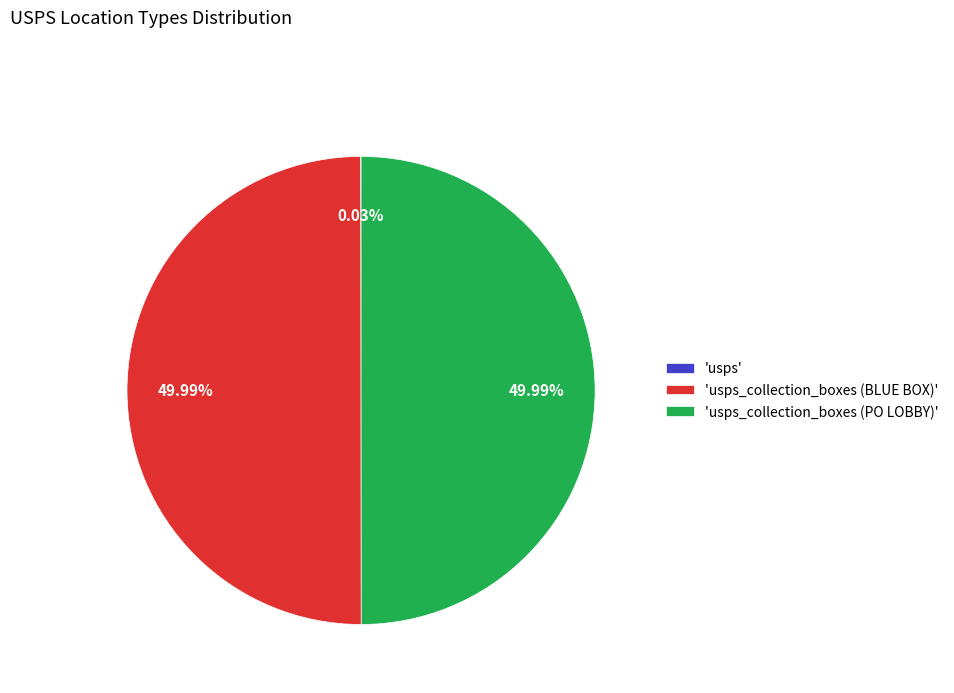

Approximately how many times larger is the value at 'usps_collection_boxes (PO LOBBY)' compared to 'usps_collection_boxes (BLUE BOX)'?

1.0